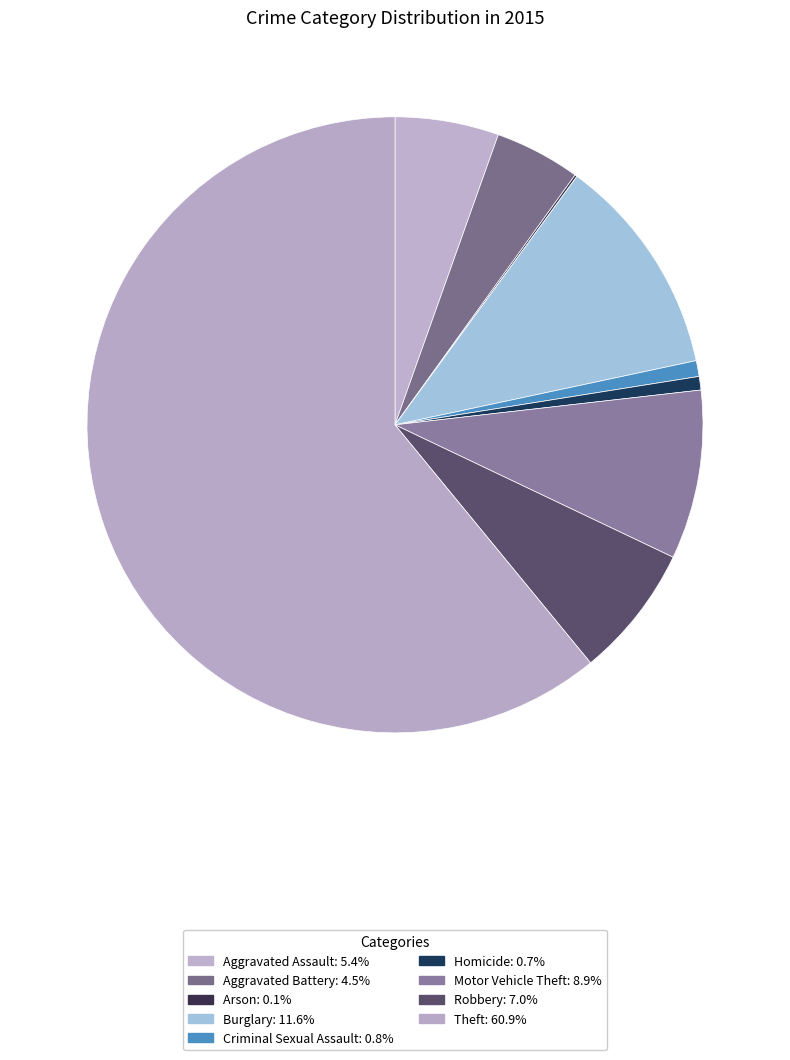

How much of the chart is everything except Aggravated Battery?

95.5%